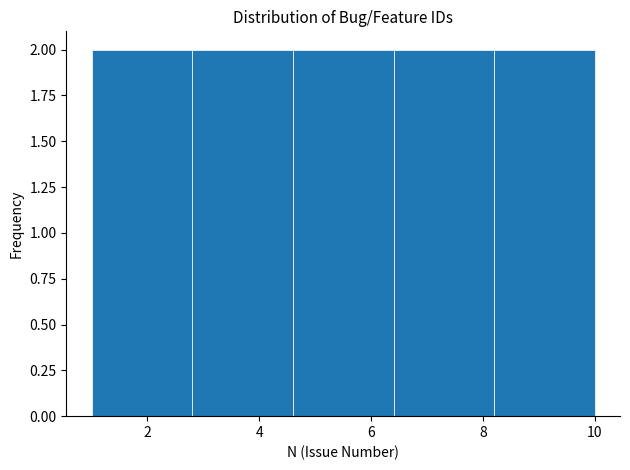

Reading left to right, transcribe this chart: for each bar, give the range it covers on the x-axis and its height. The values are not printed on the chart, so give them approximately, as read against the axis.

1.0 to 2.8: 2
2.8 to 4.6: 2
4.6 to 6.4: 2
6.4 to 8.2: 2
8.2 to 10.0: 2